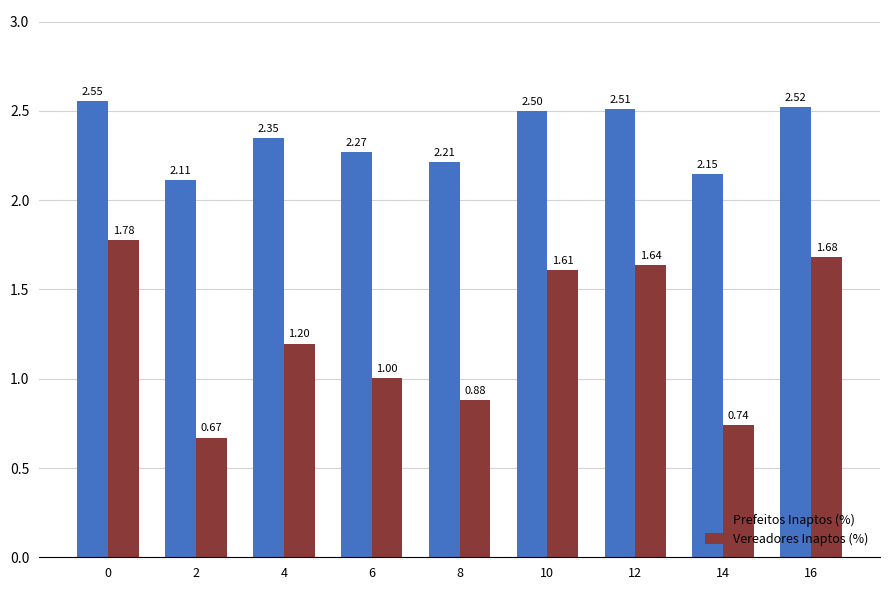

What is the sum of all Vereadores Inaptos (%) values?

11.2